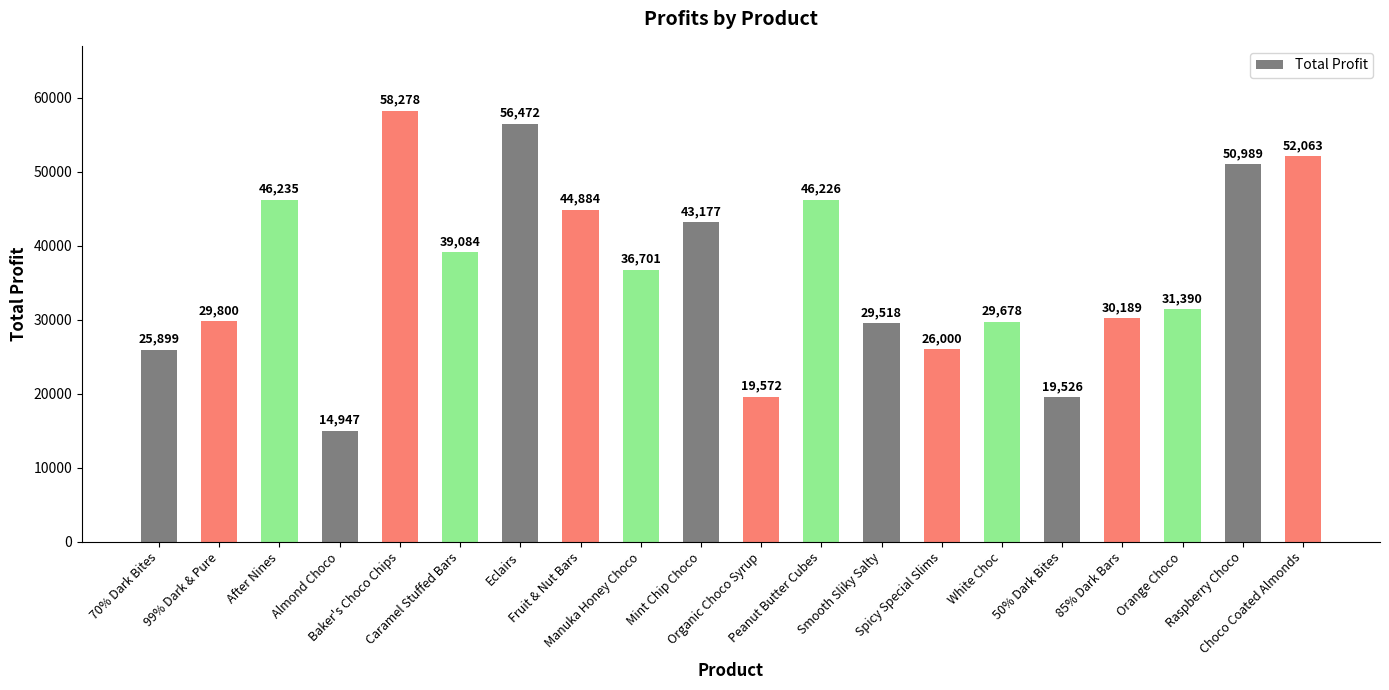

What is the maximum value shown in the chart?

58277.8